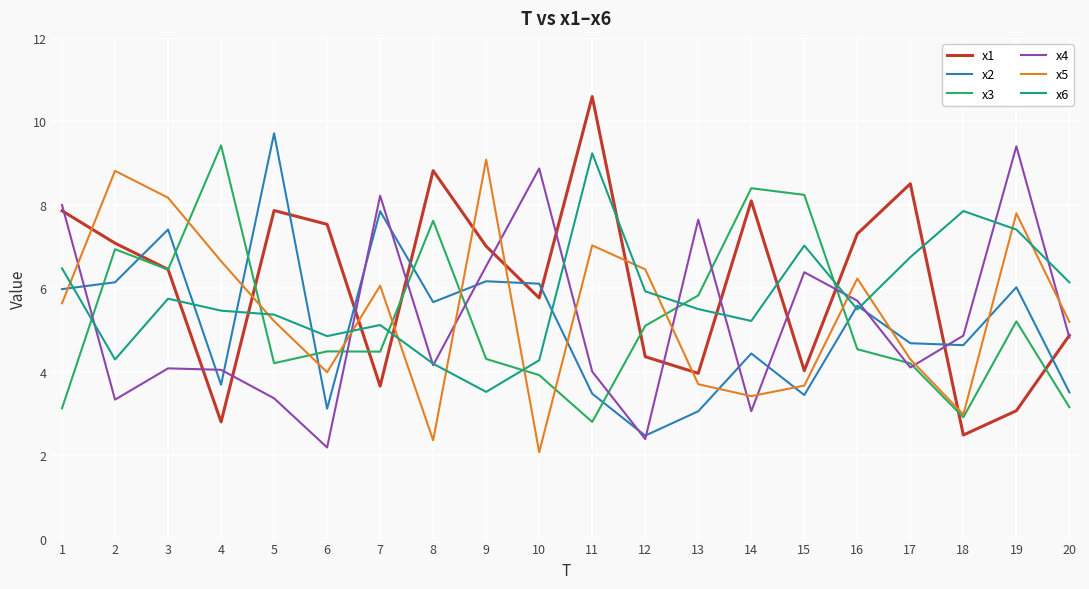

The x4 series shows 6.4 at 15. True or false?

True